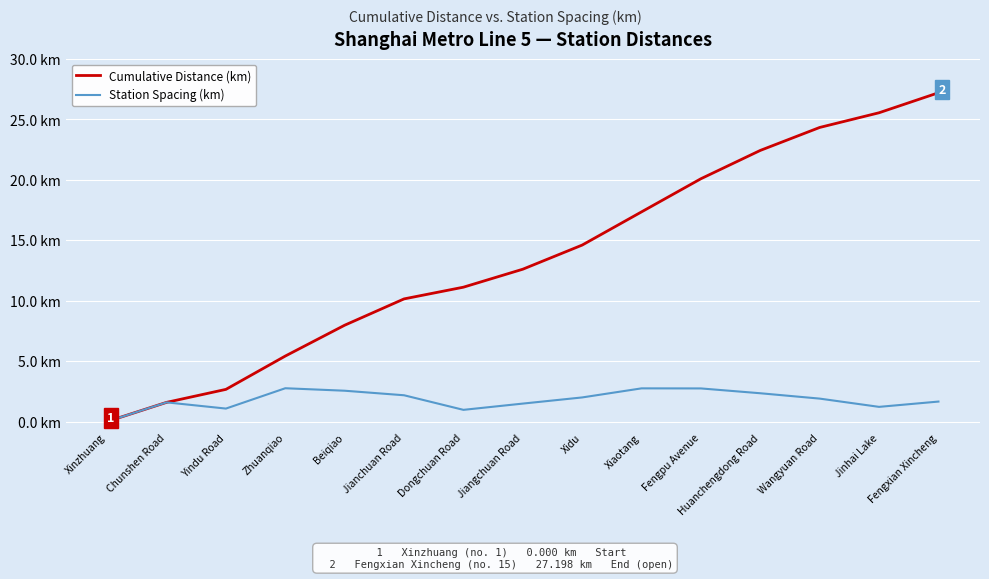

At which label is Cumulative Distance (km) closest to 13?

Jiangchuan Road